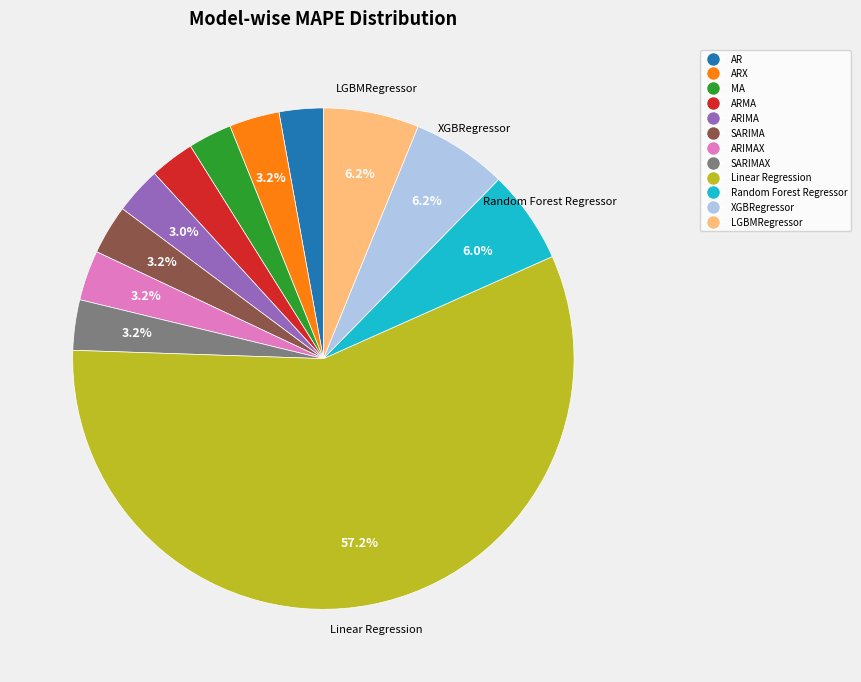

Is there any slice that represents more than half of the pie?

Yes